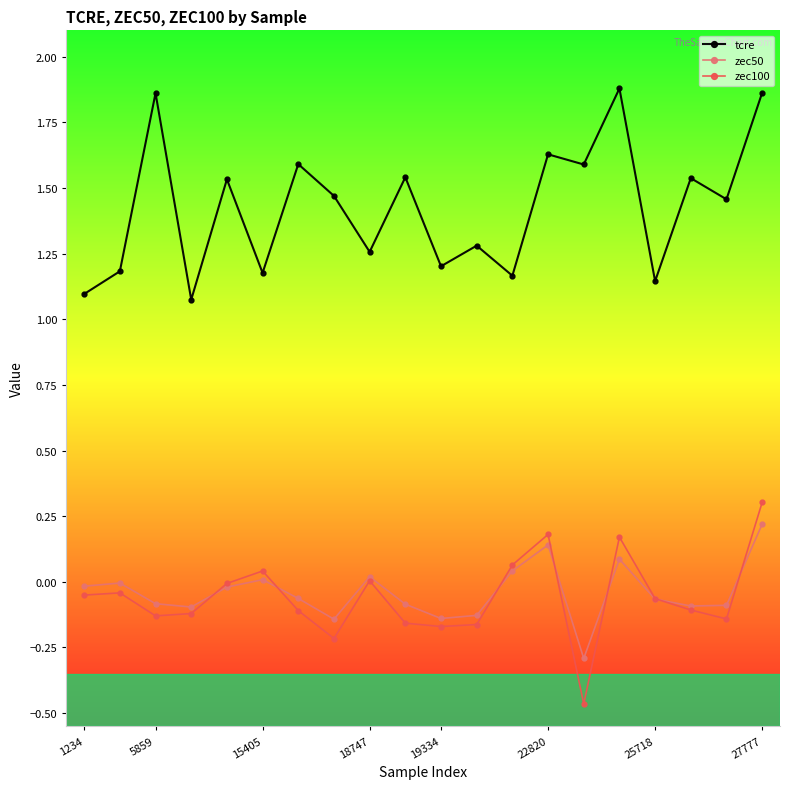

What is the highest value of the zec100 series?

0.3